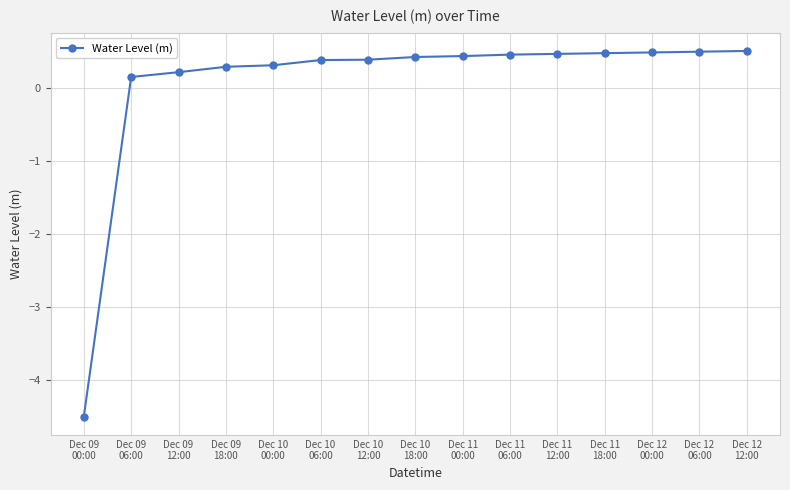

True or false: the data shows 0.5 at Dec 12
00:00.

True